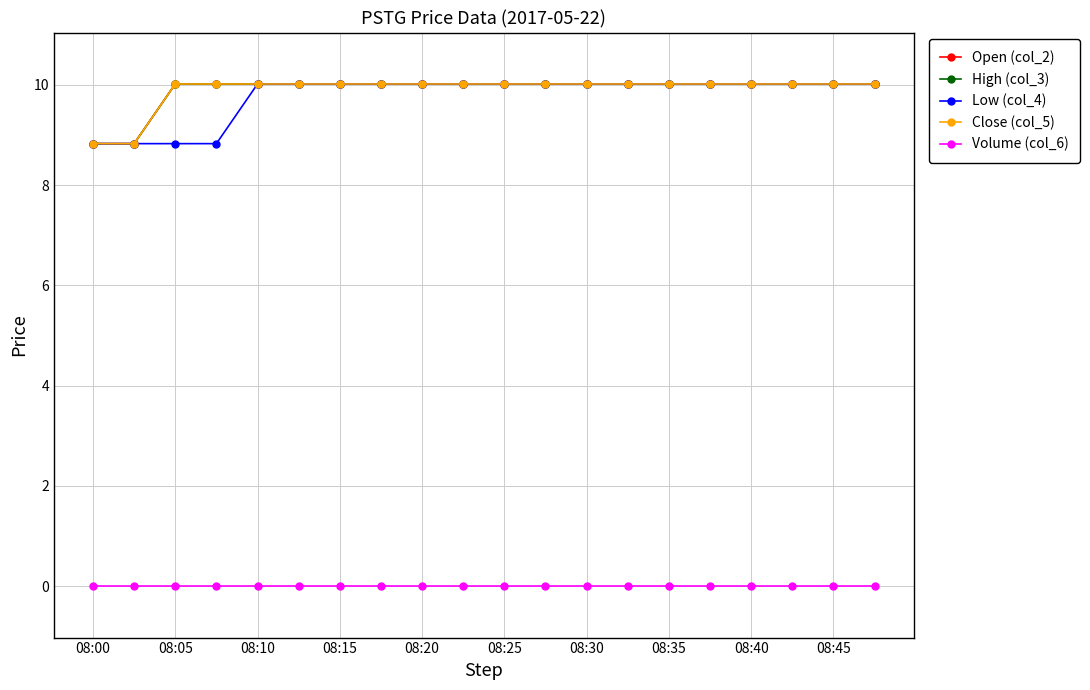

True or false: Close (col_5) has more than 2 interior local peaks.

False